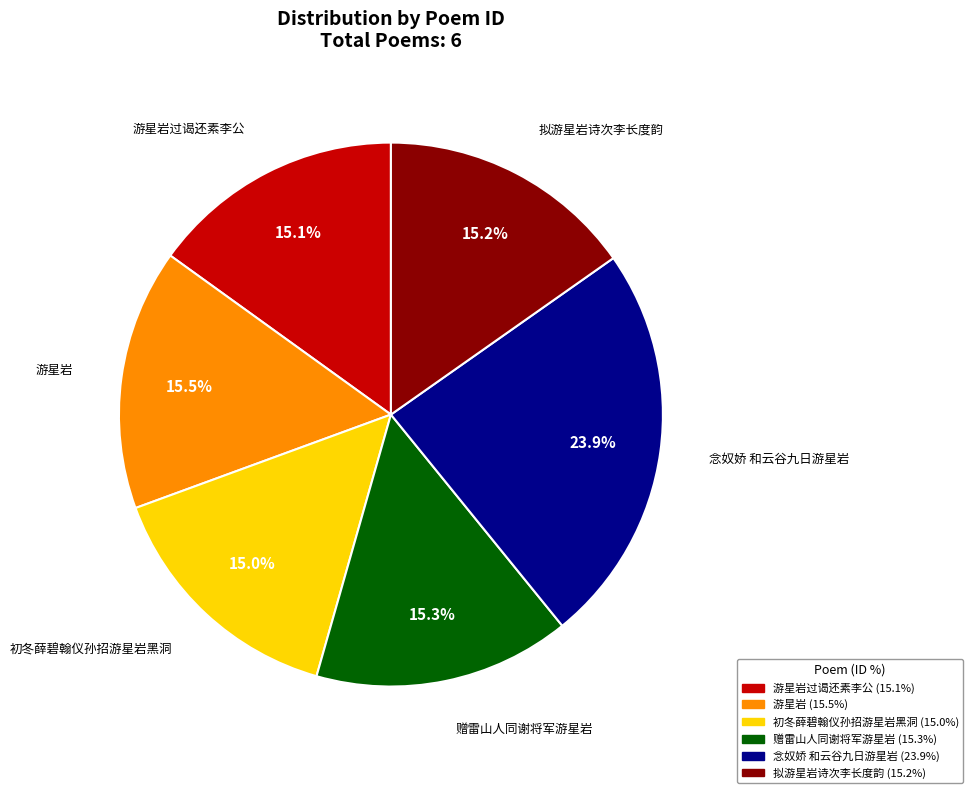

Is there a majority slice in this chart?

No